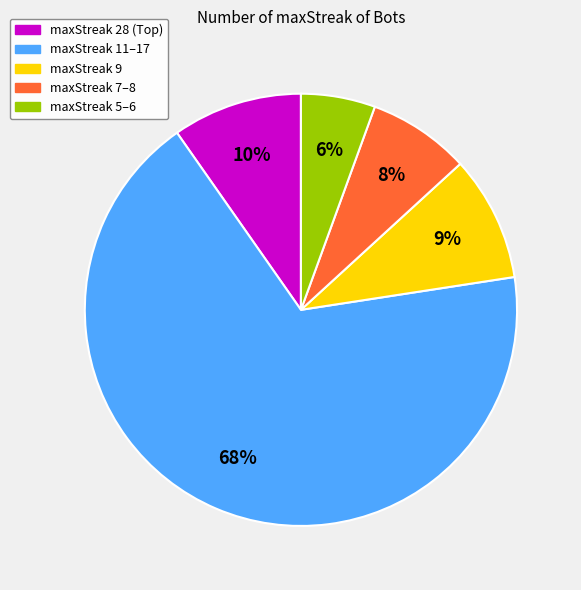

Is there any slice that represents more than half of the pie?

Yes